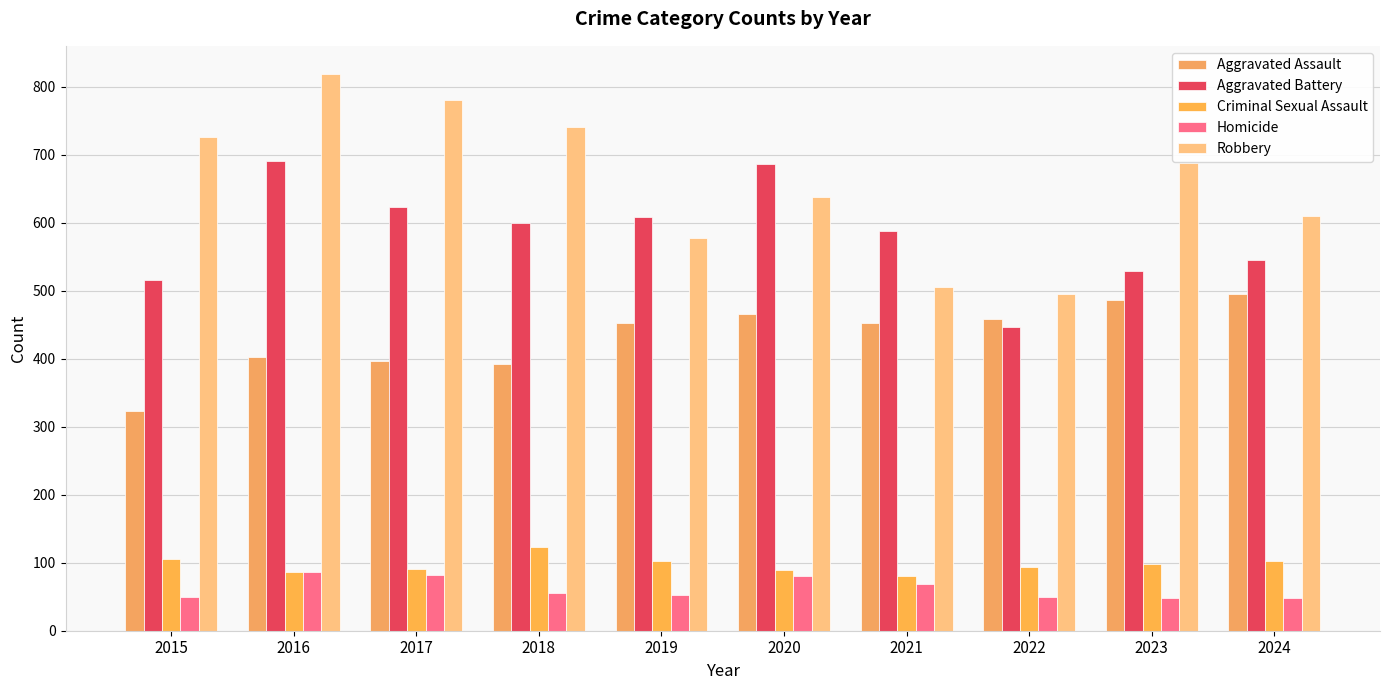

Reading right to left, list all the values displayed in this chart.

Aggravated Assault: 2024=495	2023=486	2022=458	2021=452	2020=466	2019=452	2018=392	2017=396	2016=402	2015=323
Aggravated Battery: 2024=545	2023=529	2022=446	2021=587	2020=686	2019=608	2018=600	2017=623	2016=691	2015=515
Criminal Sexual Assault: 2024=102	2023=98	2022=93	2021=81	2020=89	2019=102	2018=123	2017=91	2016=87	2015=105
Homicide: 2024=48	2023=48	2022=50	2021=69	2020=81	2019=53	2018=56	2017=82	2016=87	2015=50
Robbery: 2024=610	2023=687	2022=495	2021=506	2020=637	2019=577	2018=741	2017=780	2016=819	2015=726